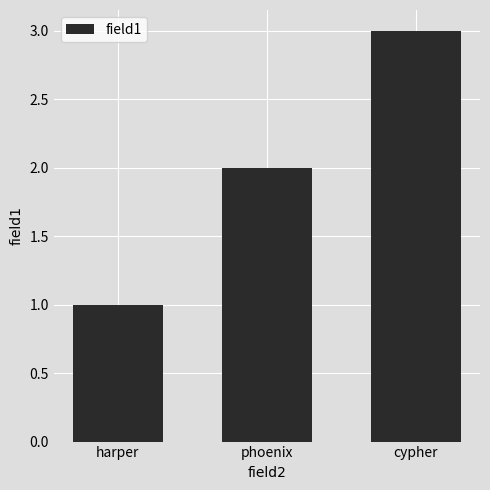

What is the greatest value displayed?

3